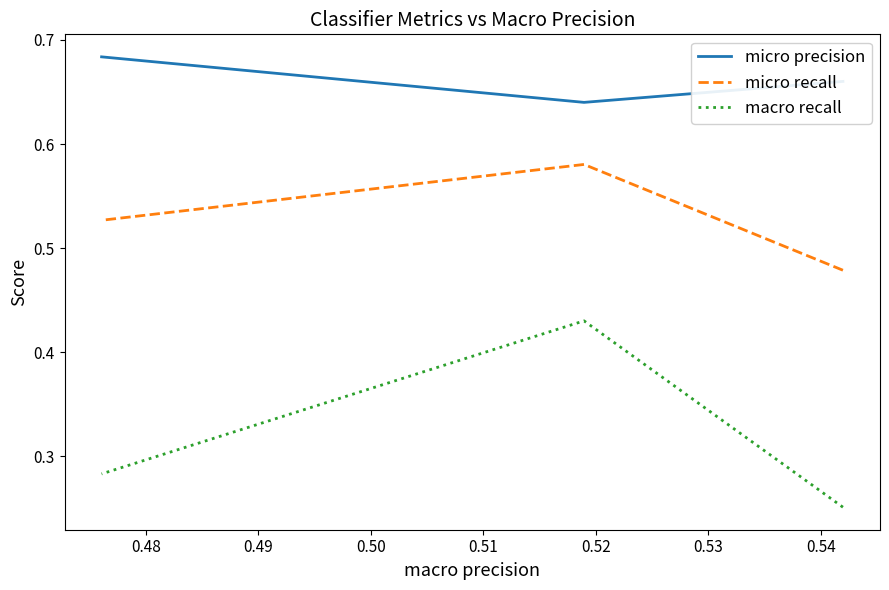

What is the highest value of the micro precision series?

0.7